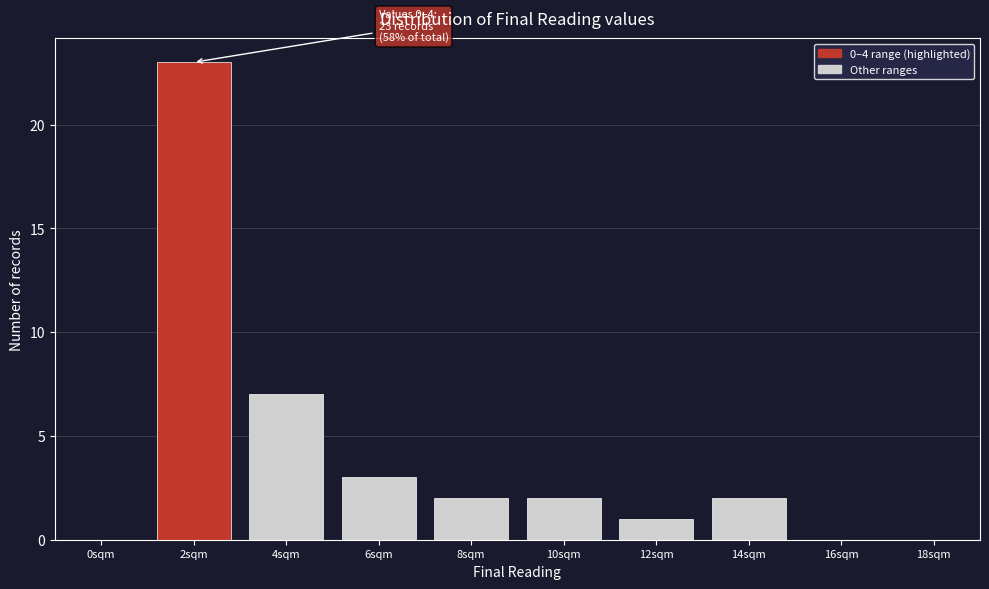

Reading left to right, what are all the values shown in this chart?

0sqm=0	2sqm=23	4sqm=7	6sqm=3	8sqm=2	10sqm=2	12sqm=1	14sqm=2	16sqm=0	18sqm=0